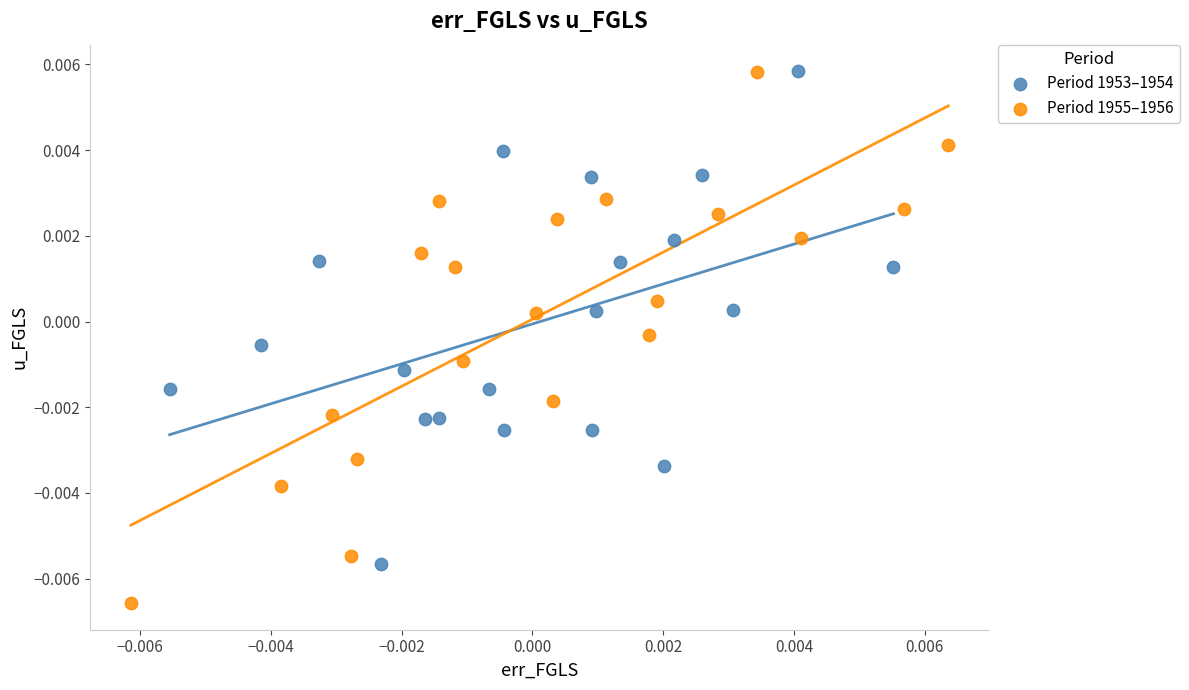

Which series has the largest Y range (max minus min)?

Period 1955–1956